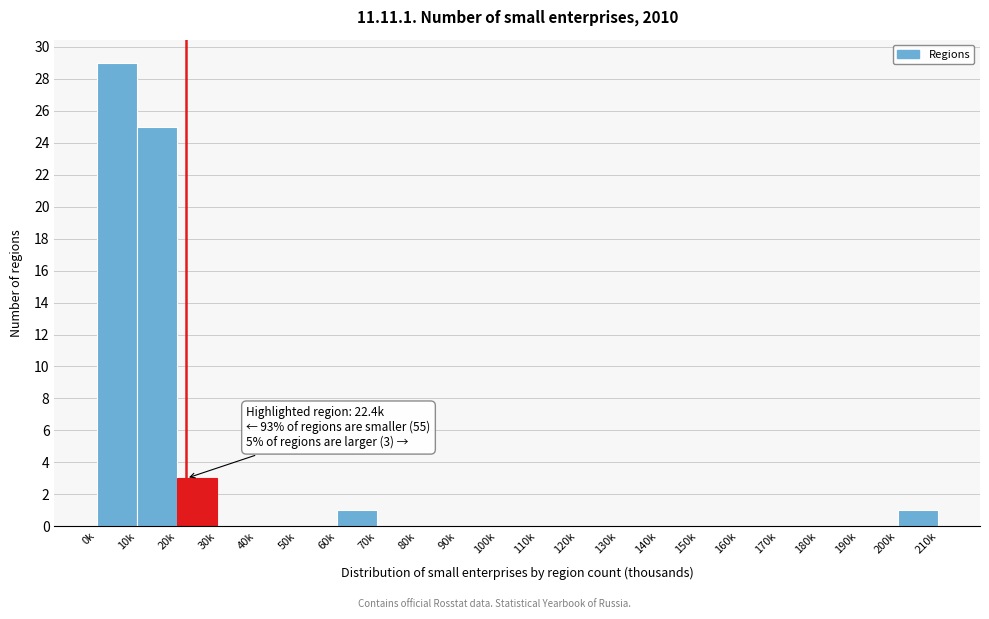

Reading left to right, transcribe all the data shown in this chart.

0k=29	10k=25	20k=3	30k=0	40k=0	50k=0	60k=1	70k=0	80k=0	90k=0	100k=0	110k=0	120k=0	130k=0	140k=0	150k=0	160k=0	170k=0	180k=0	190k=0	200k=1